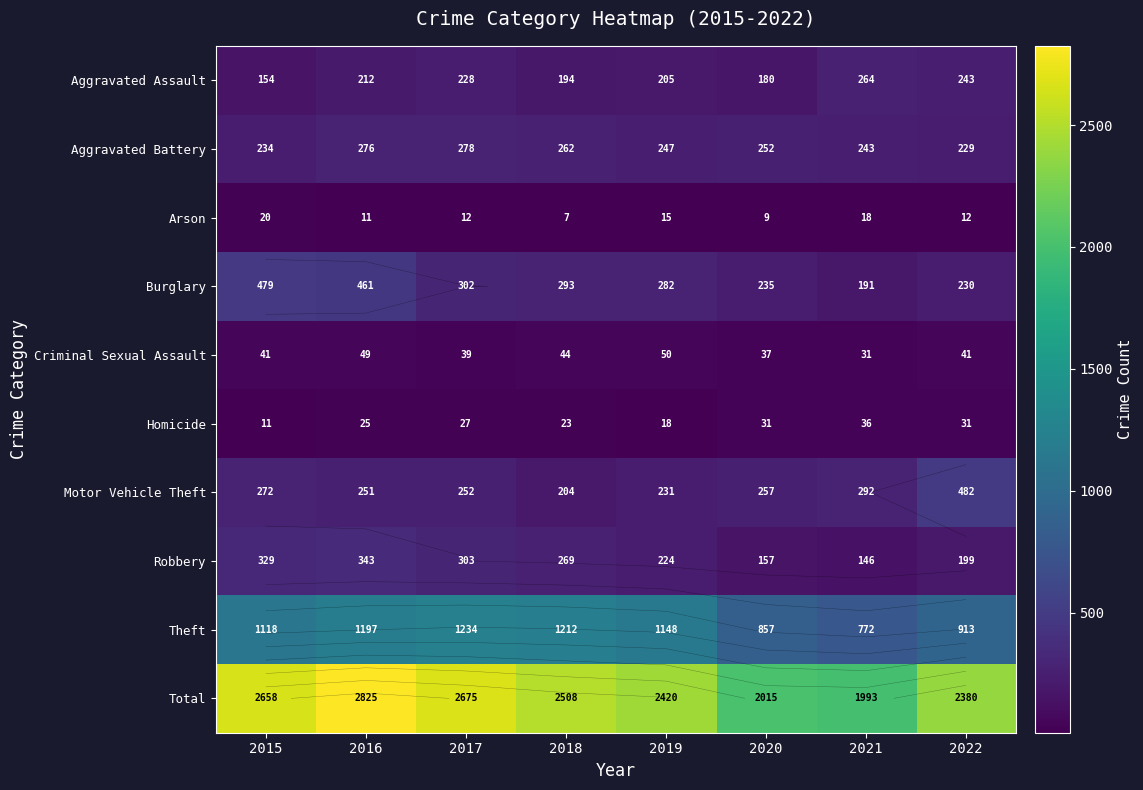

What is the sum of all Motor Vehicle Theft values?

2241